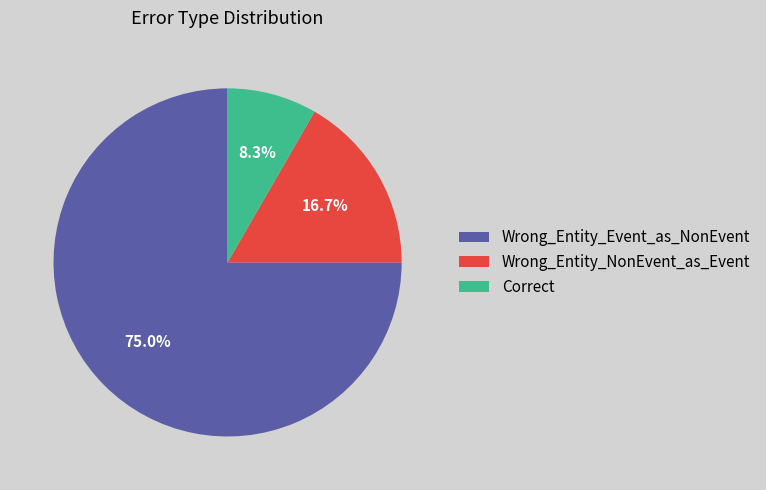

How many segments does this pie chart have?

3